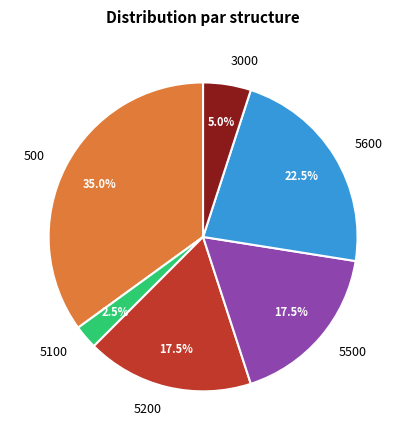

Does any single category account for the majority?

No